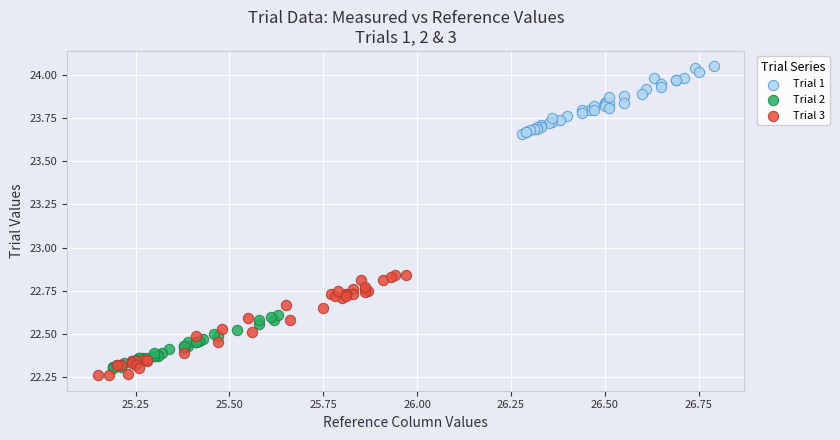

Which series has the widest spread of Y values?

Trial 3